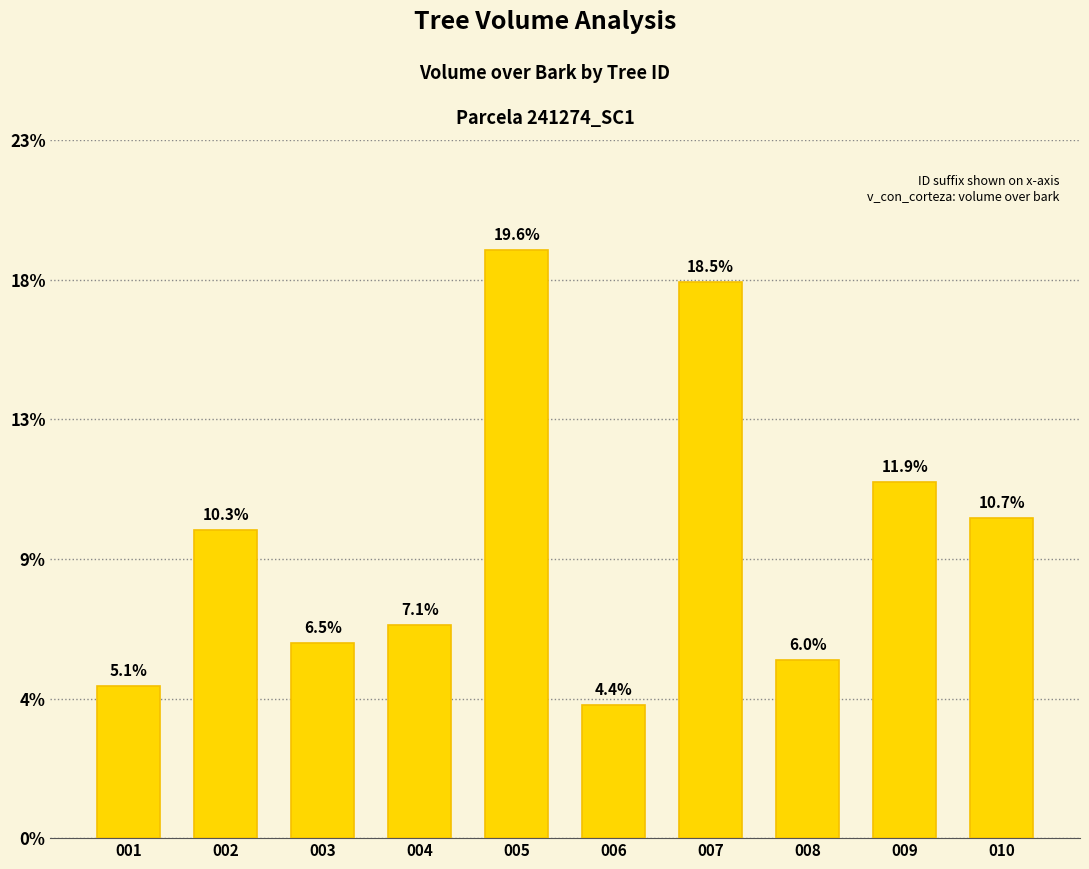

Reading left to right, transcribe all the data shown in this chart.

10.9	22.1	14.0	15.2	42.1	9.5	39.8	12.8	25.5	22.9